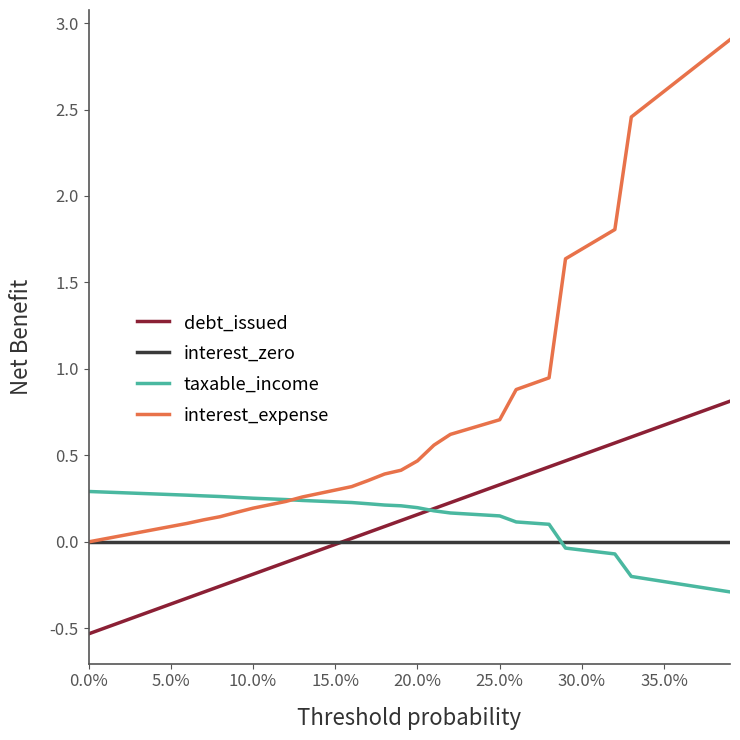

The debt_capital series shows -0.3 at 10. True or false?

False